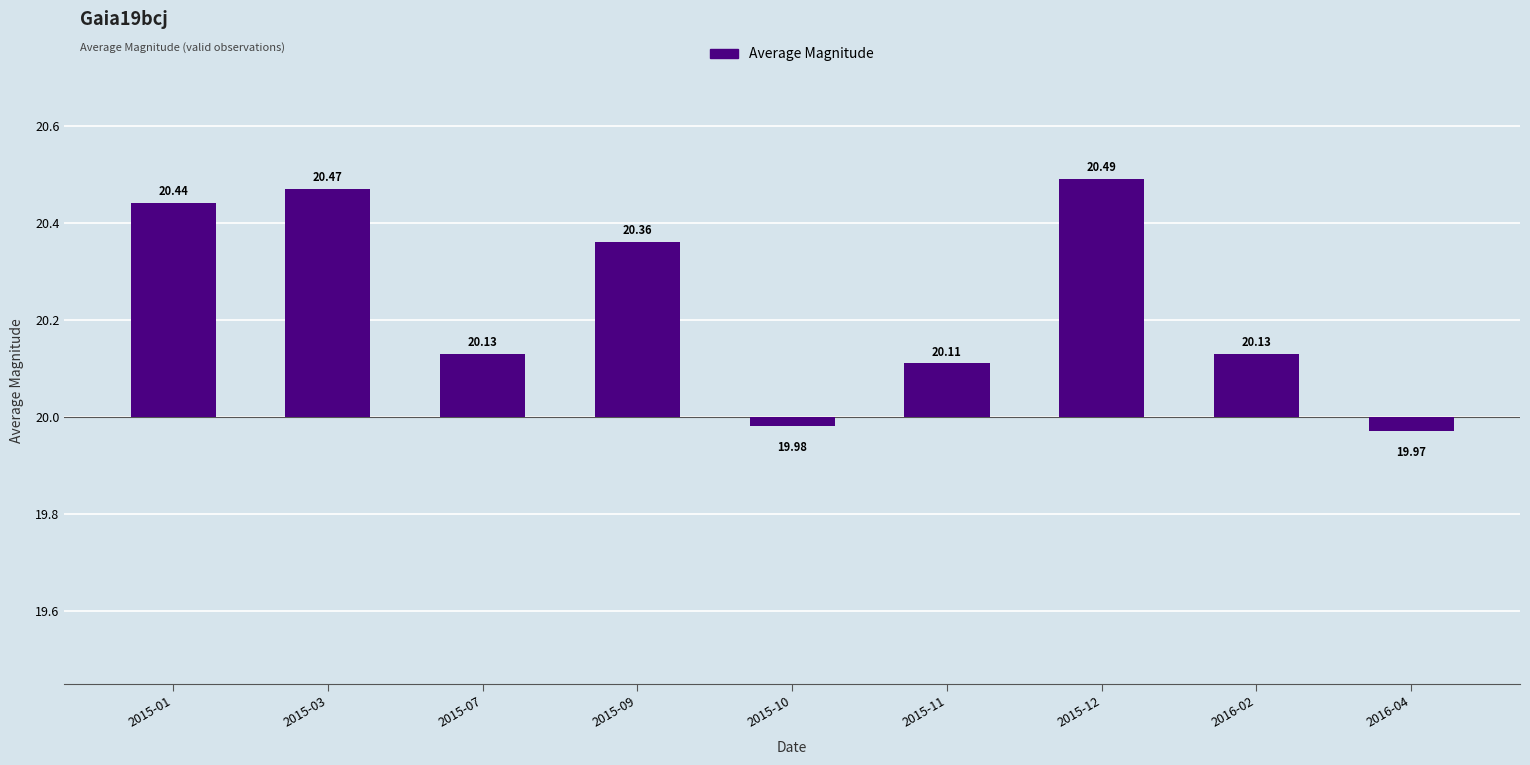

Does the chart contain any negative values?

Yes